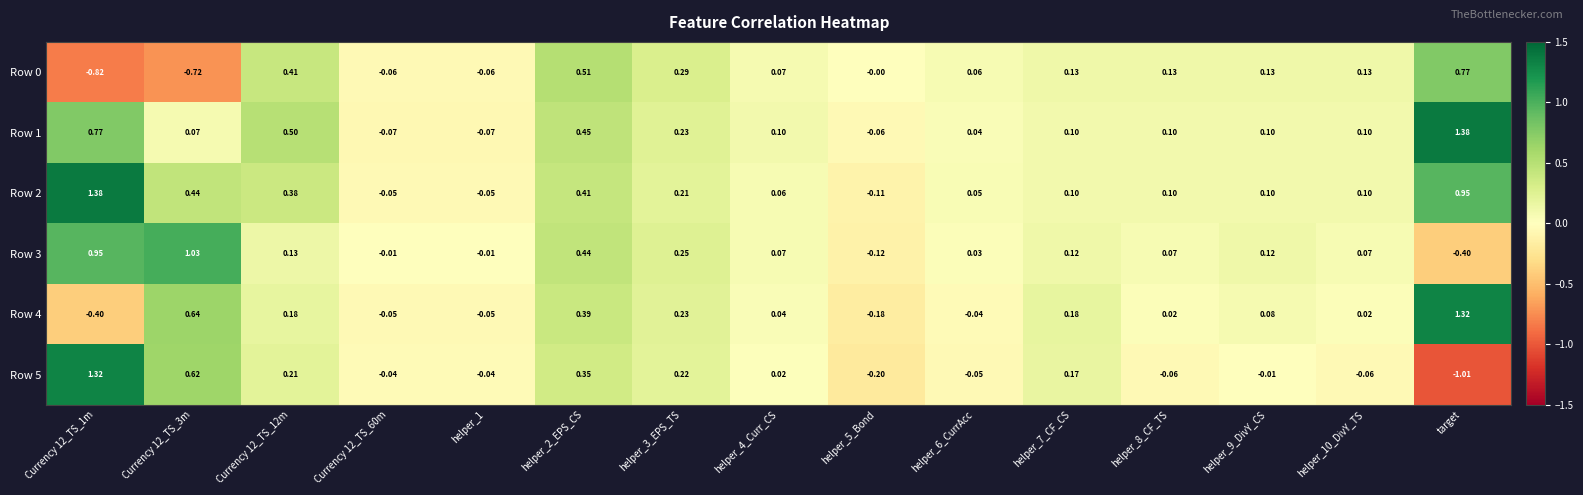

Is the value of Row 1 at Currency 12_TS_12m greater than the value of Row 2 at helper_8_CF_TS?

Yes